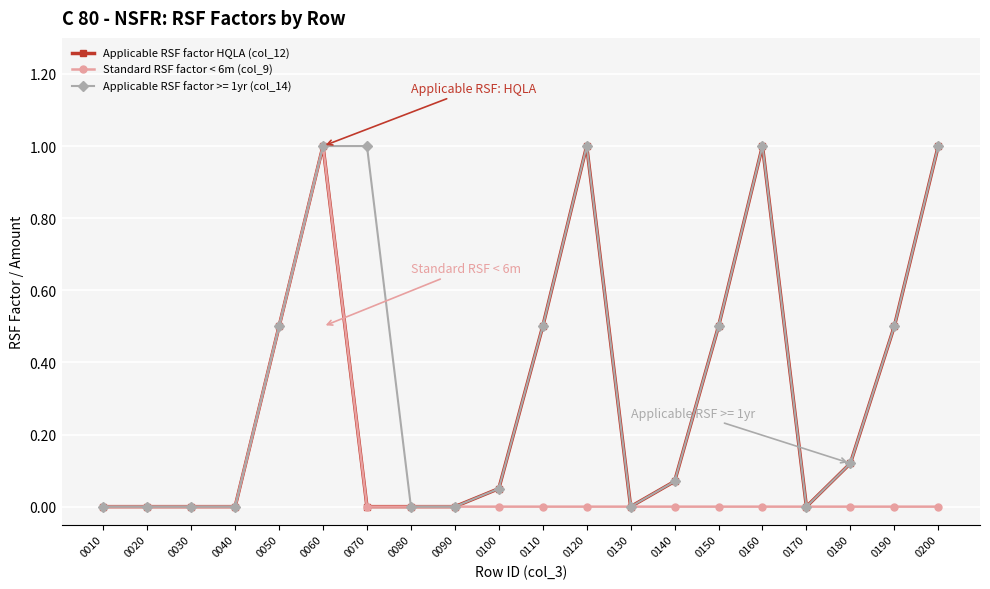

What is the difference between the Standard RSF factor < 6m (col_9) values at 0050 and 0190?

0.5